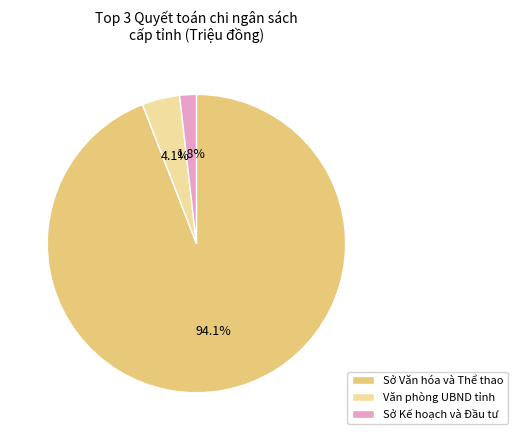

Which category accounts for the majority?

Sở Văn hóa và Thể thao